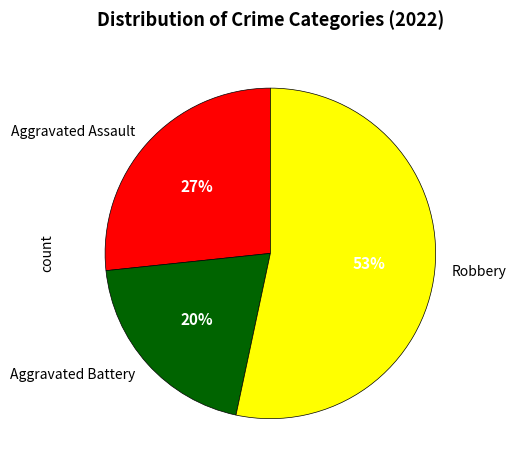

How many segments does this pie chart have?

3